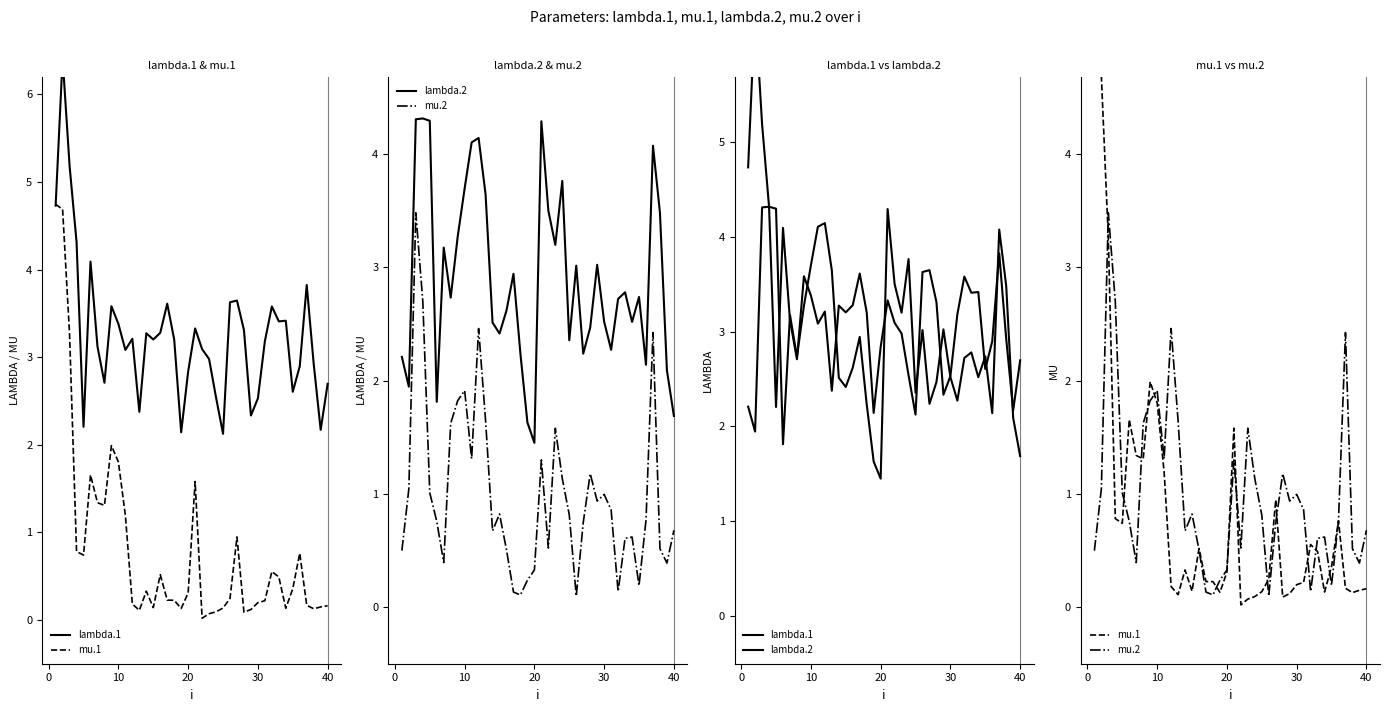

How many values in the lambda.2 series exceed 2?

35